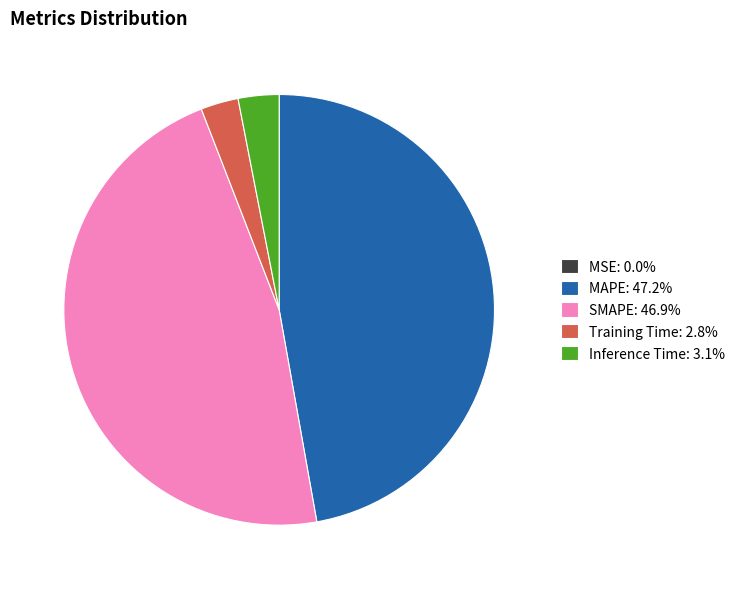

Does any single category account for the majority?

No